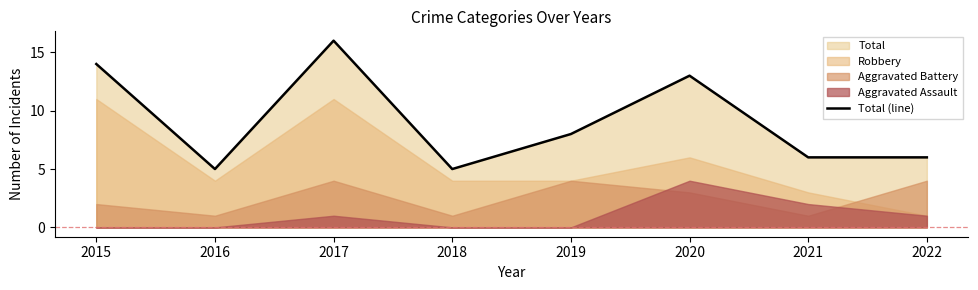

Which category has the highest value across all series?

2017